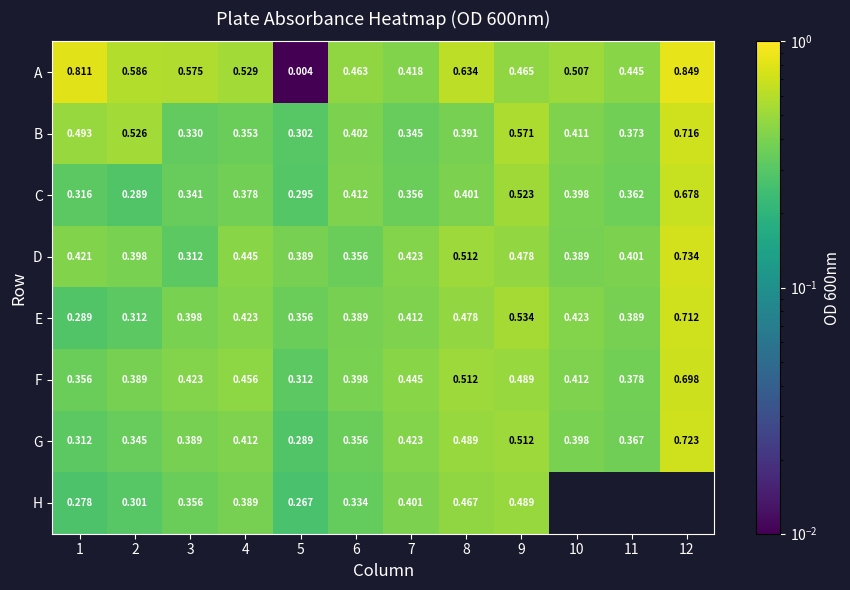

Is the value of A at 7 greater than the value of E at 11?

Yes